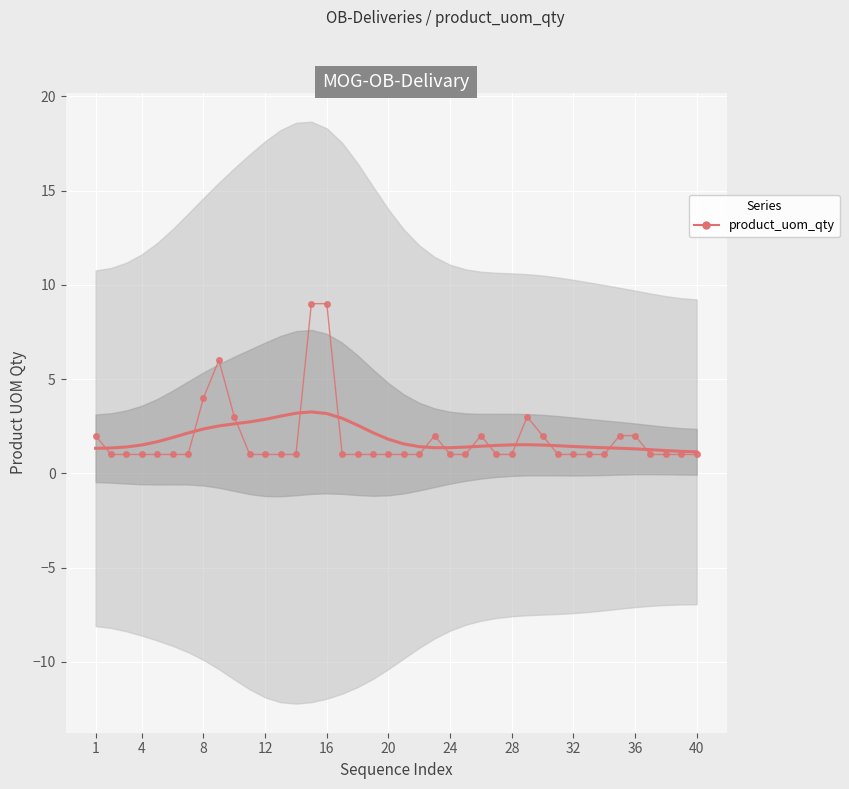

What is the greatest value displayed?

9